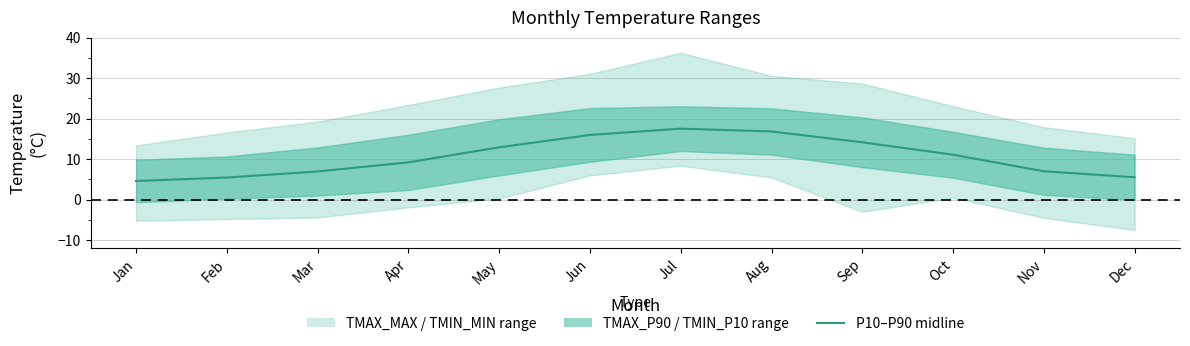

How many interior local peaks (higher than both neighbors) does the data have?

1